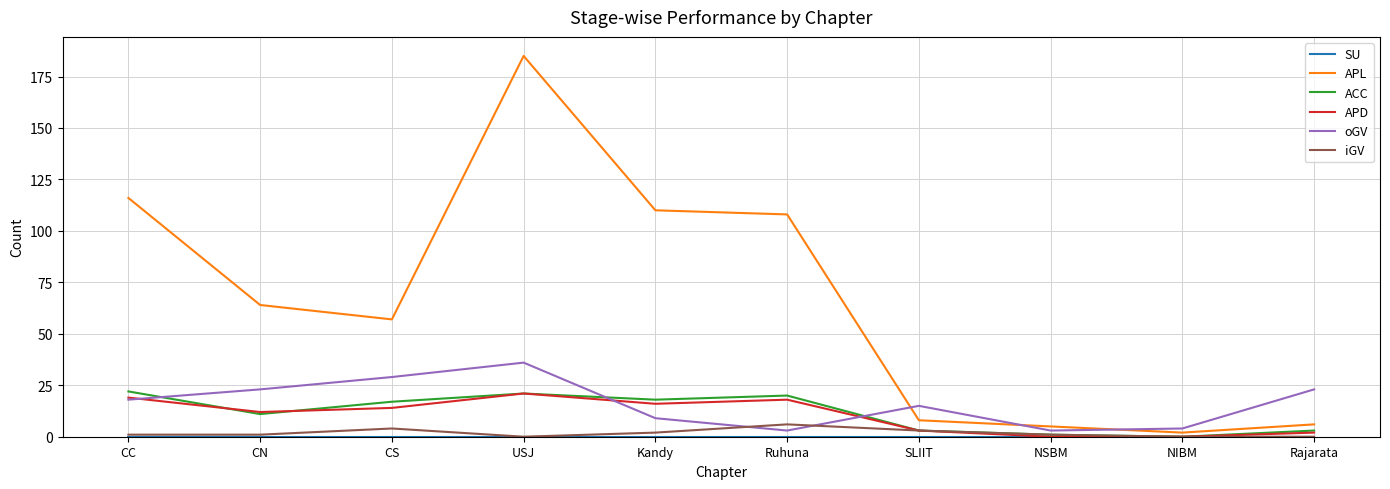

Which series ends up on top after the final intersection of oGV and iGV?

oGV